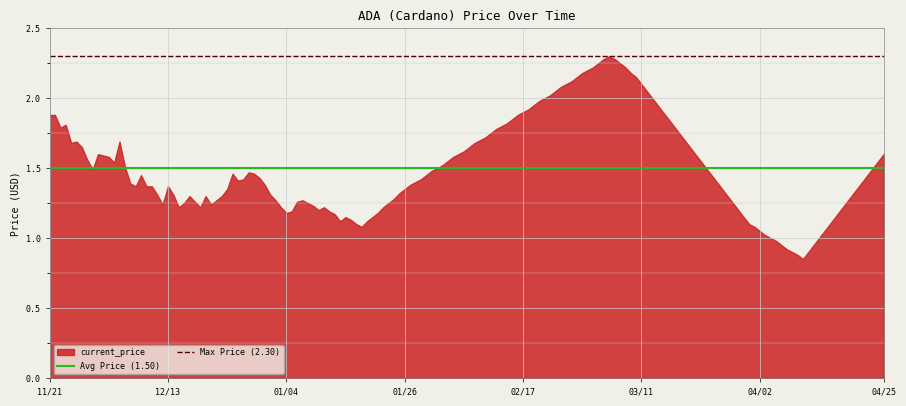

The chart shows a value of 1.6 at 04/25. True or false?

True